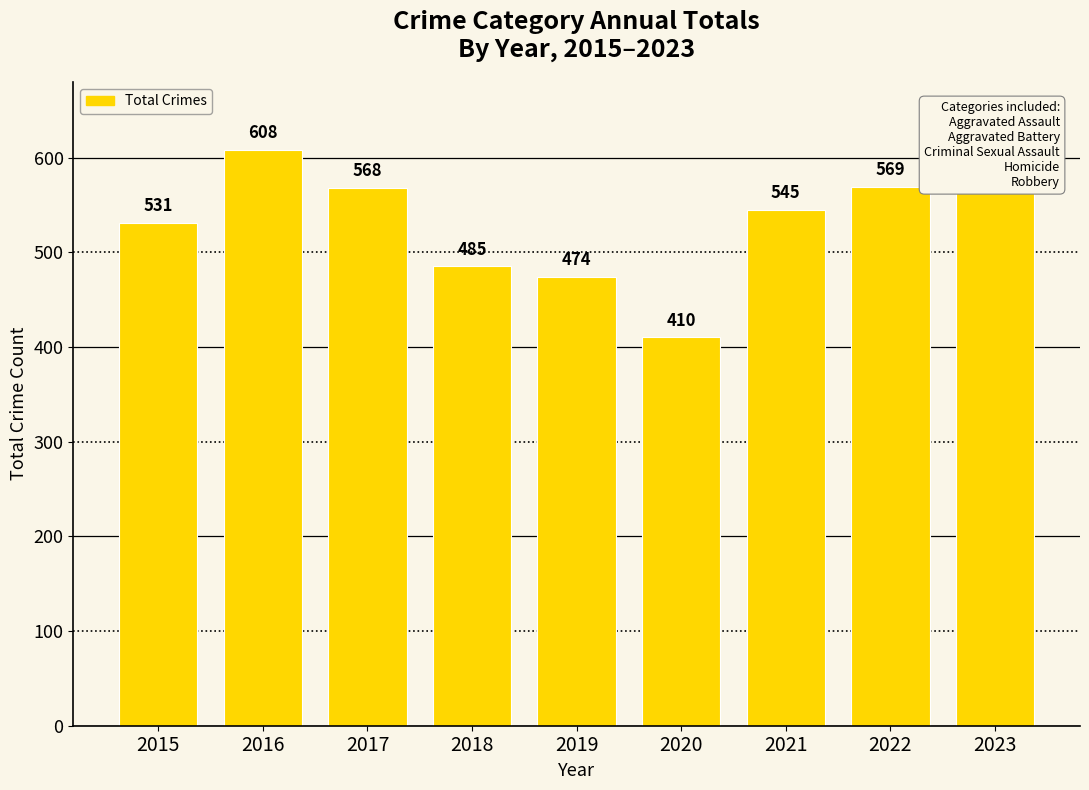

What is the difference between the second highest and second lowest values?

116